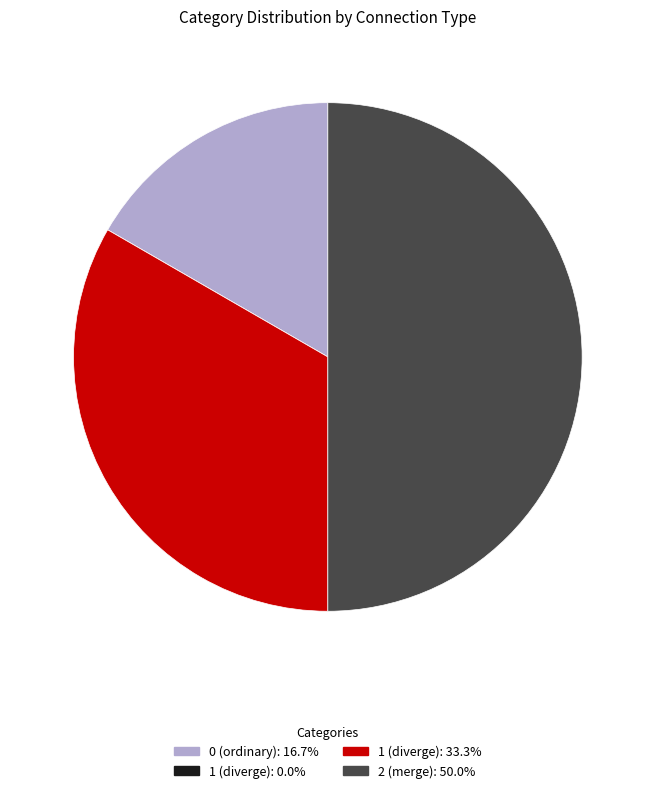

Is 0 (ordinary): 16.7% the majority of the pie?

No